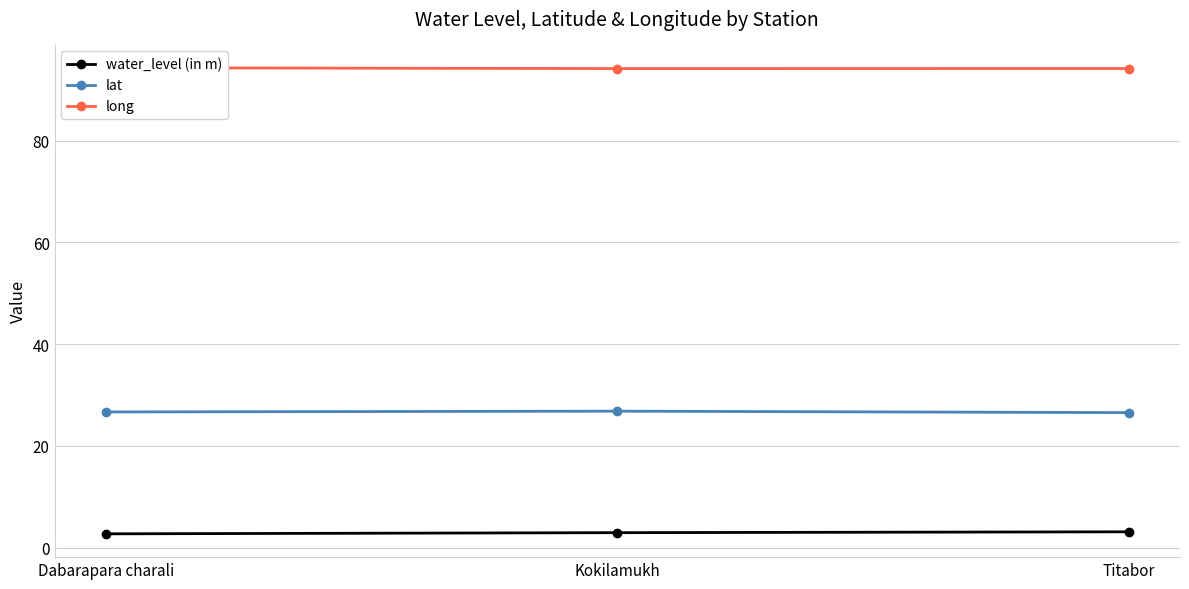

What position from the left is Titabor?

3